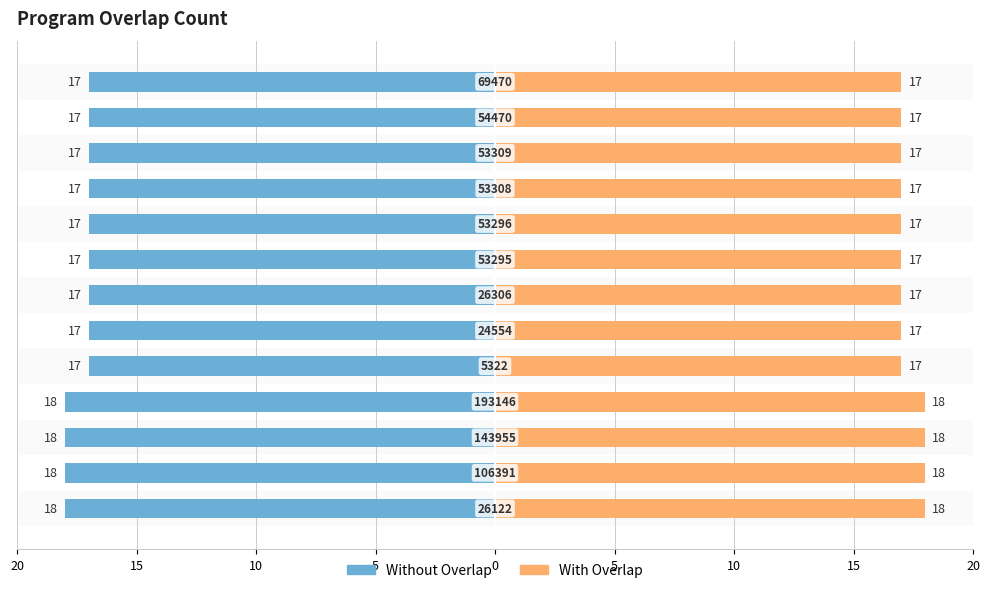

What is the difference between the maximum and minimum values?

1